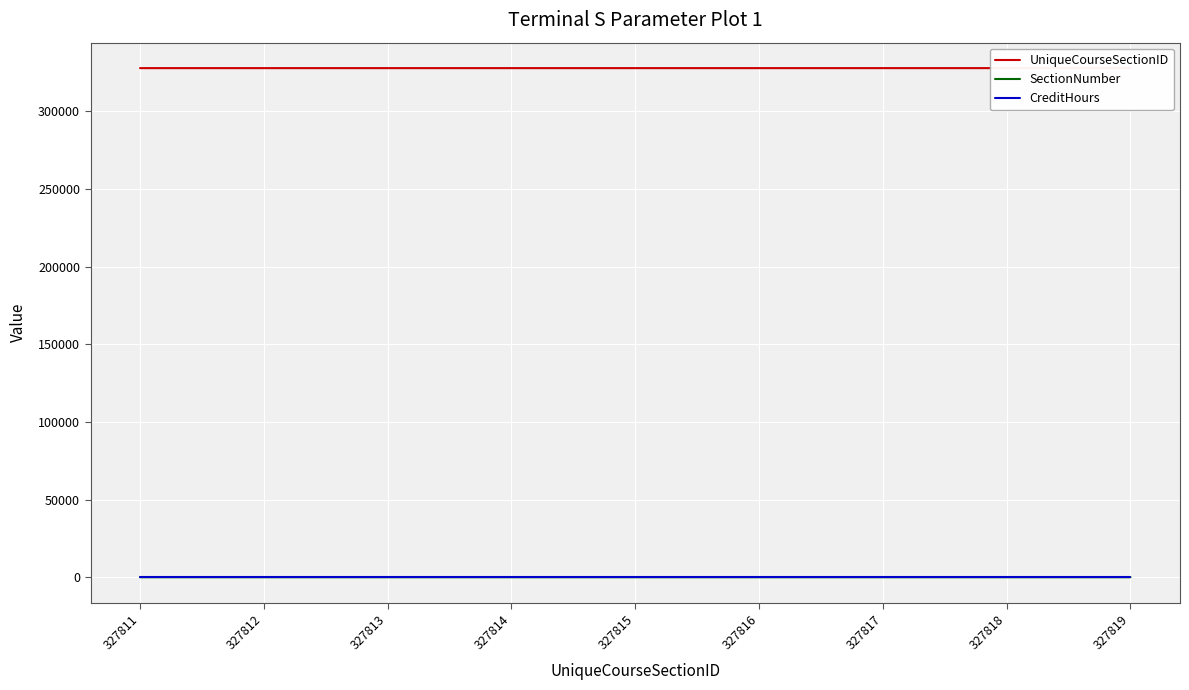

How many distinct data groups are displayed?

3